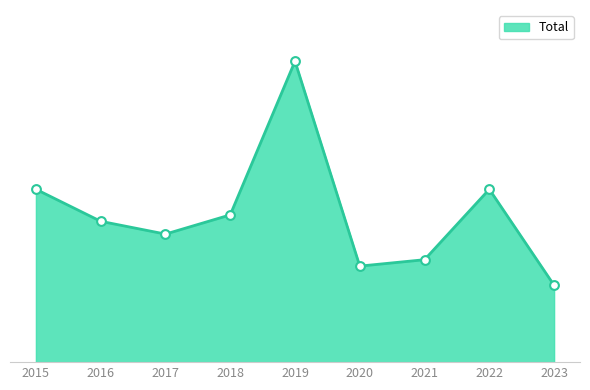

Between 2023 and 2016, which is larger?

2016